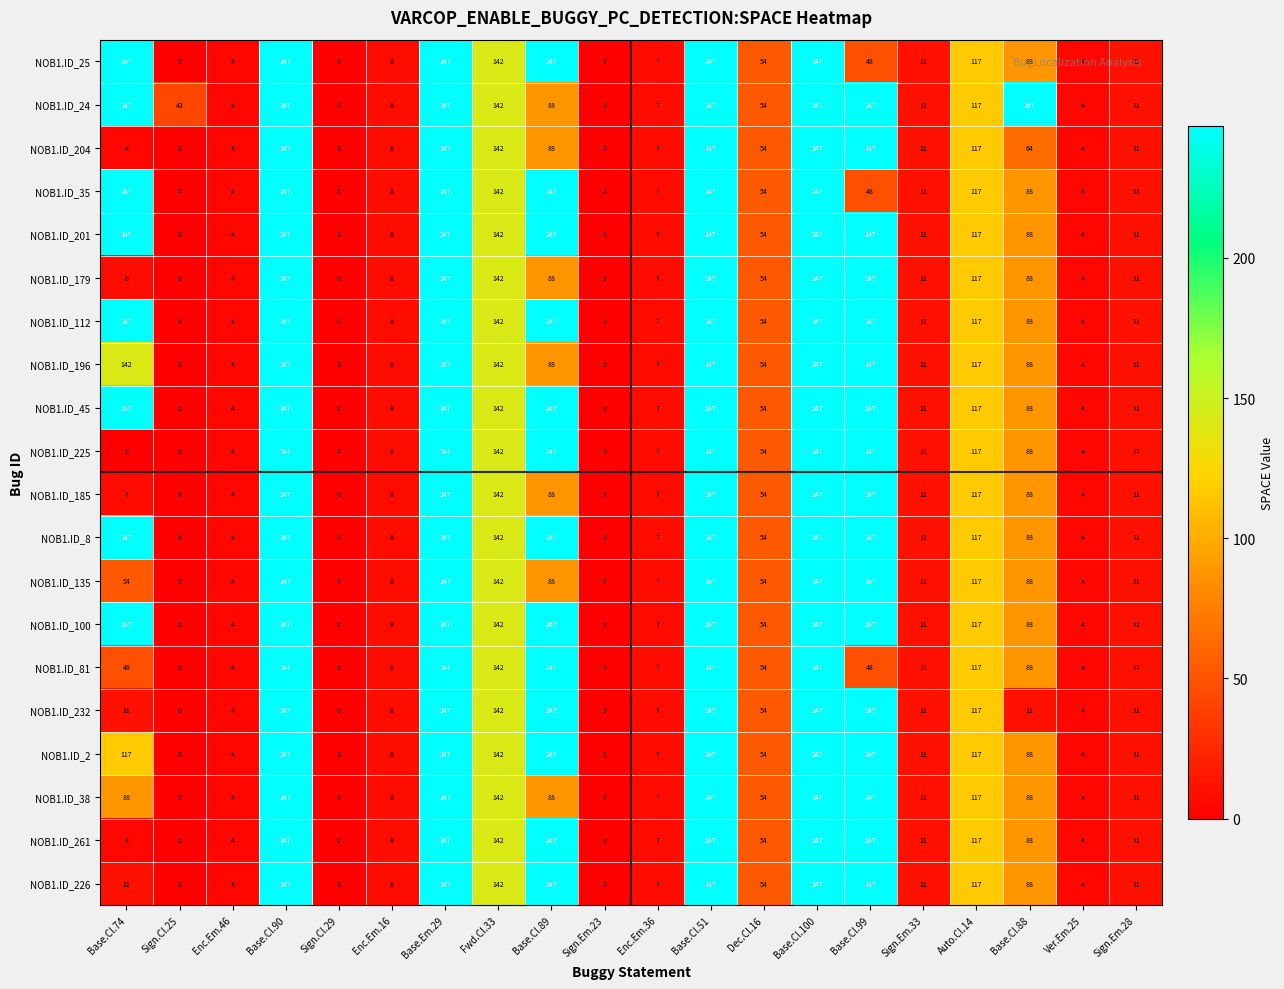

What is the total value across all series at Base.Cl.100?

4940